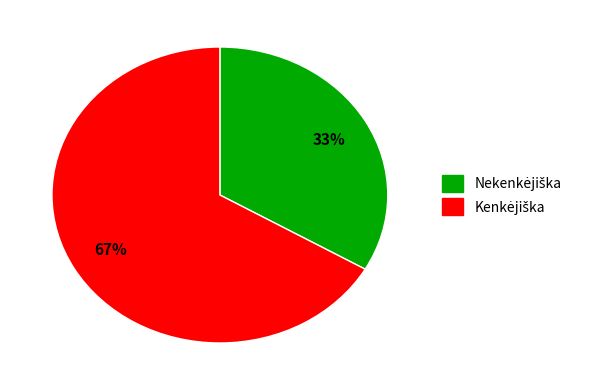

Is there a majority slice in this chart?

Yes